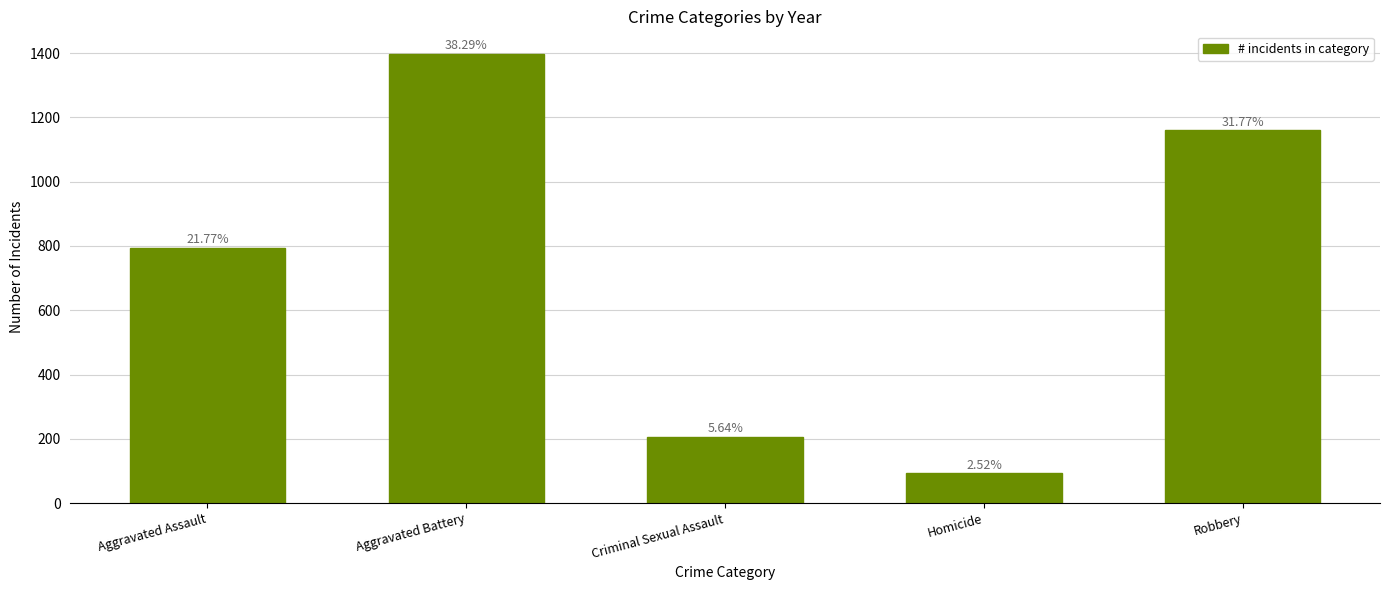

What is the ratio of the value at Robbery to the value at Aggravated Battery?

0.8